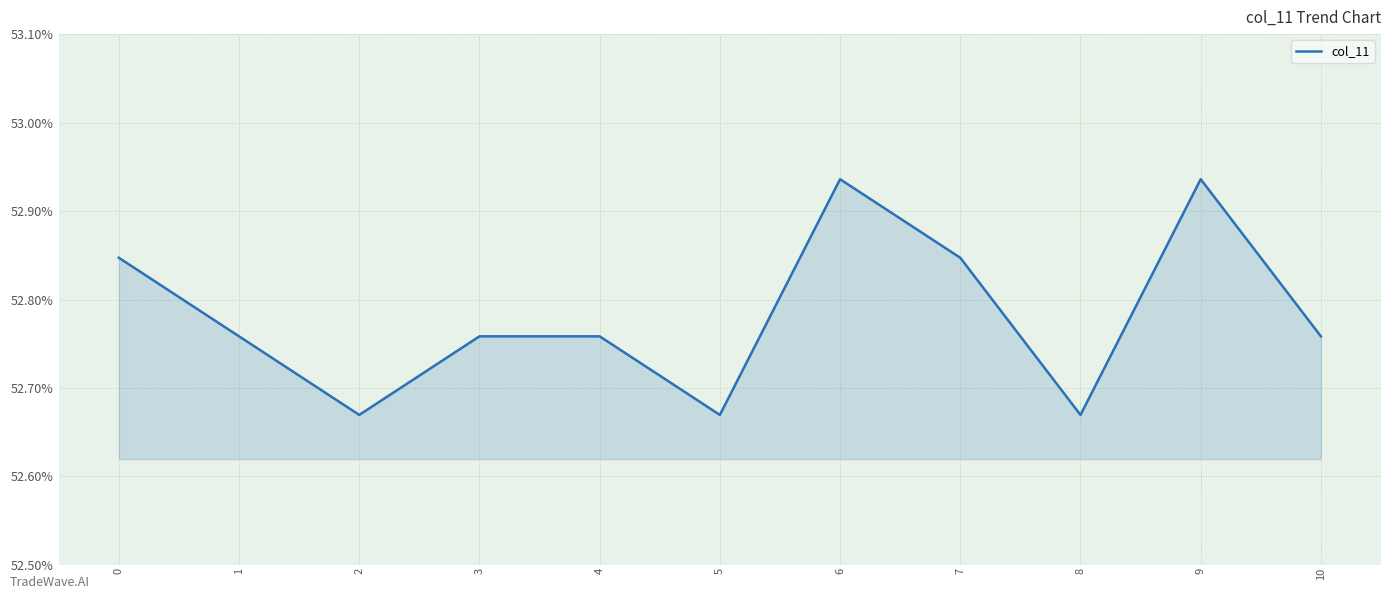

What is the difference between the maximum and minimum values?

0.3